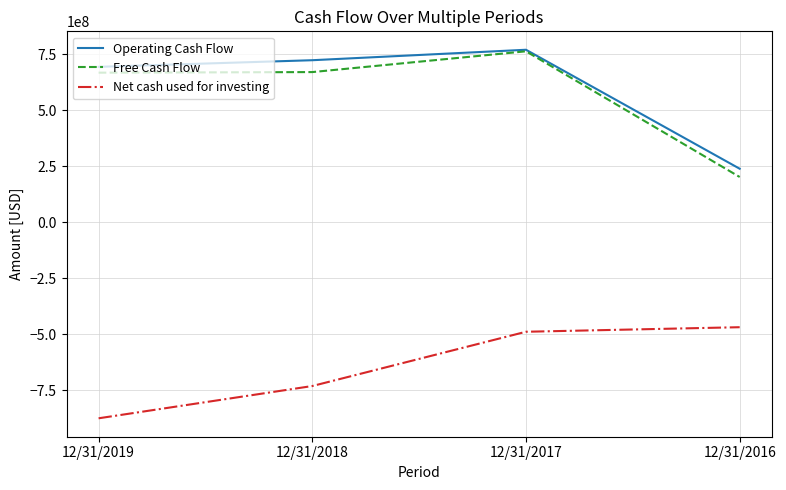

What is the approximate value of Operating Cash Flow at 12/31/2017, to the nearest 100?

770864000